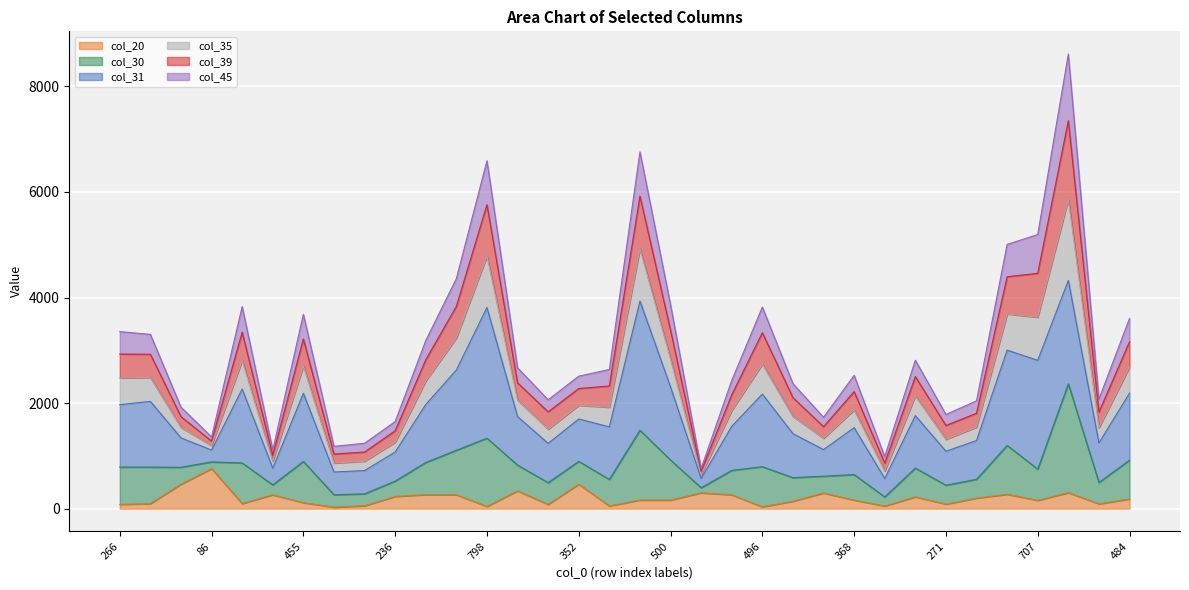

Does the chart display data point markers on the line(s)?

No